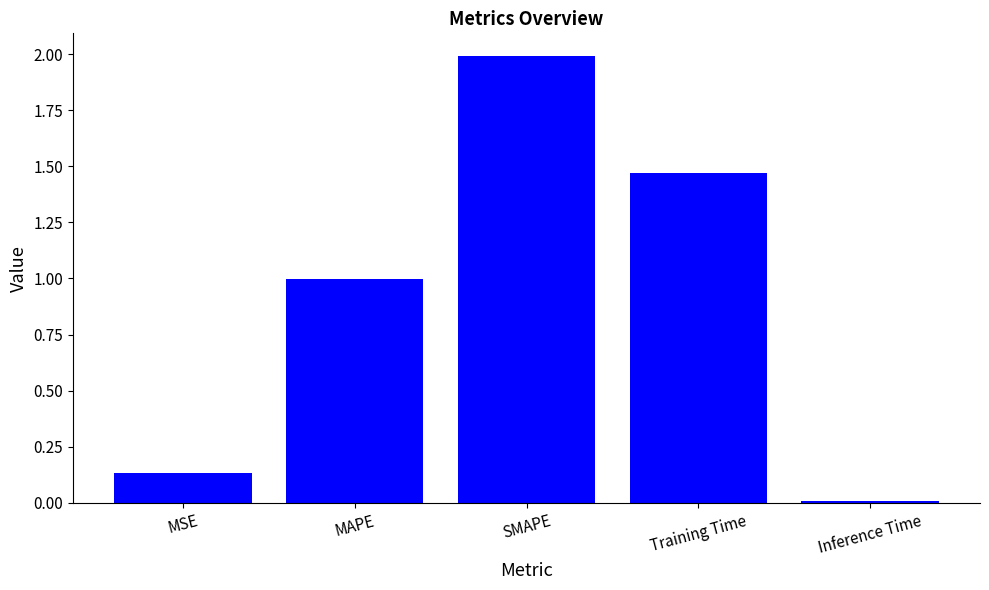

Rank the categories by value from highest to lowest.

SMAPE, Training Time, MAPE, MSE, Inference Time